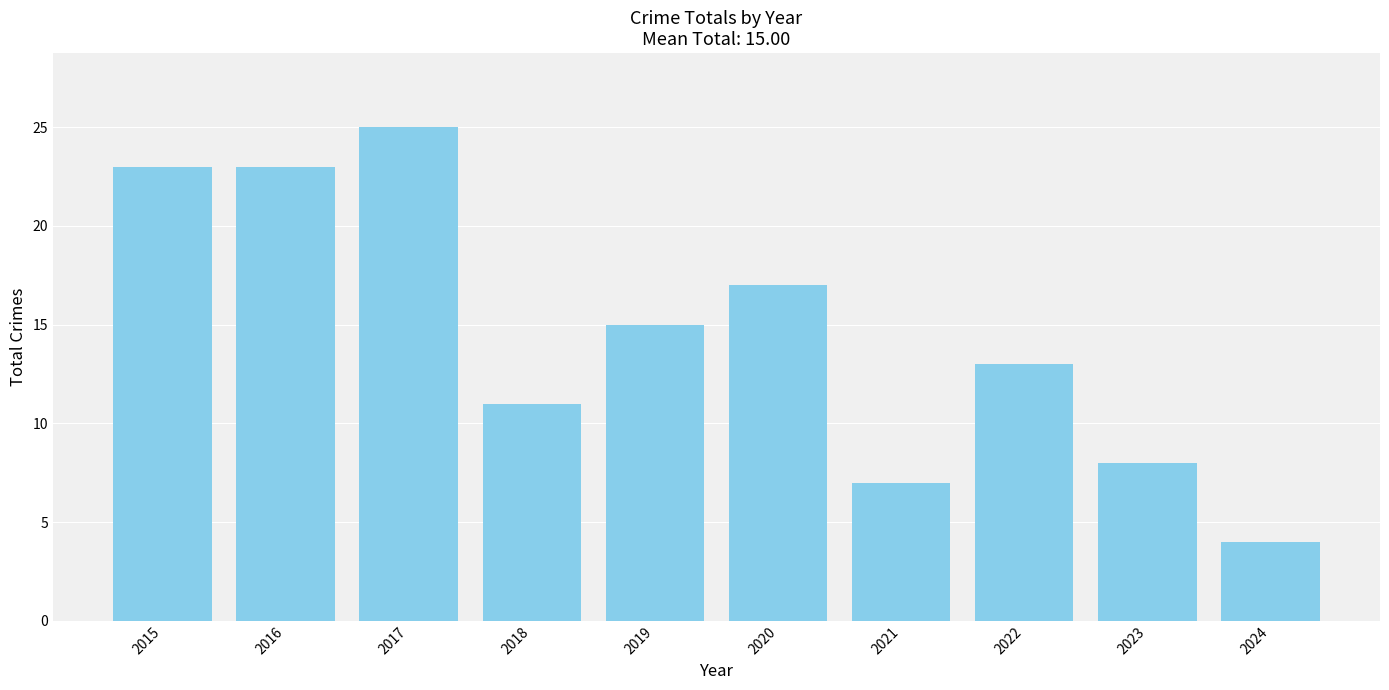

Where does the data first go above 15?

2015